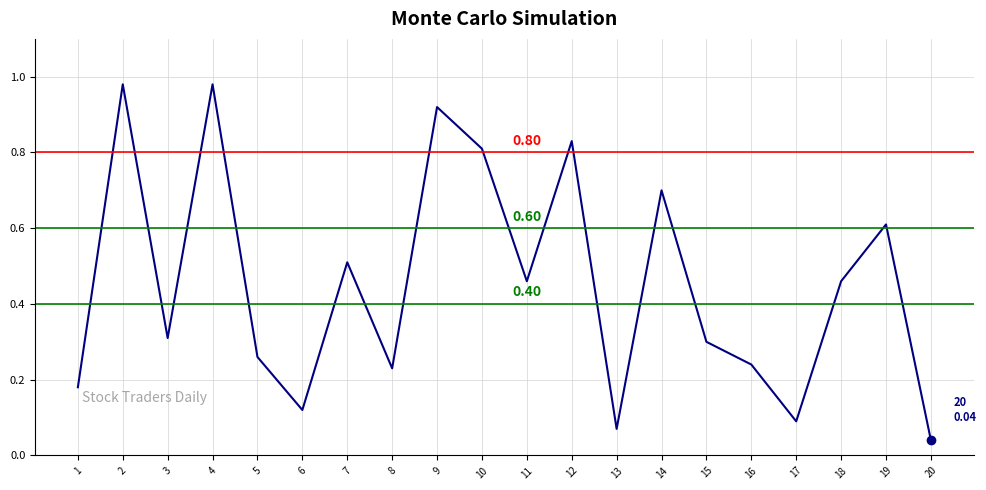

Which has a higher value, 17 or 10?

10